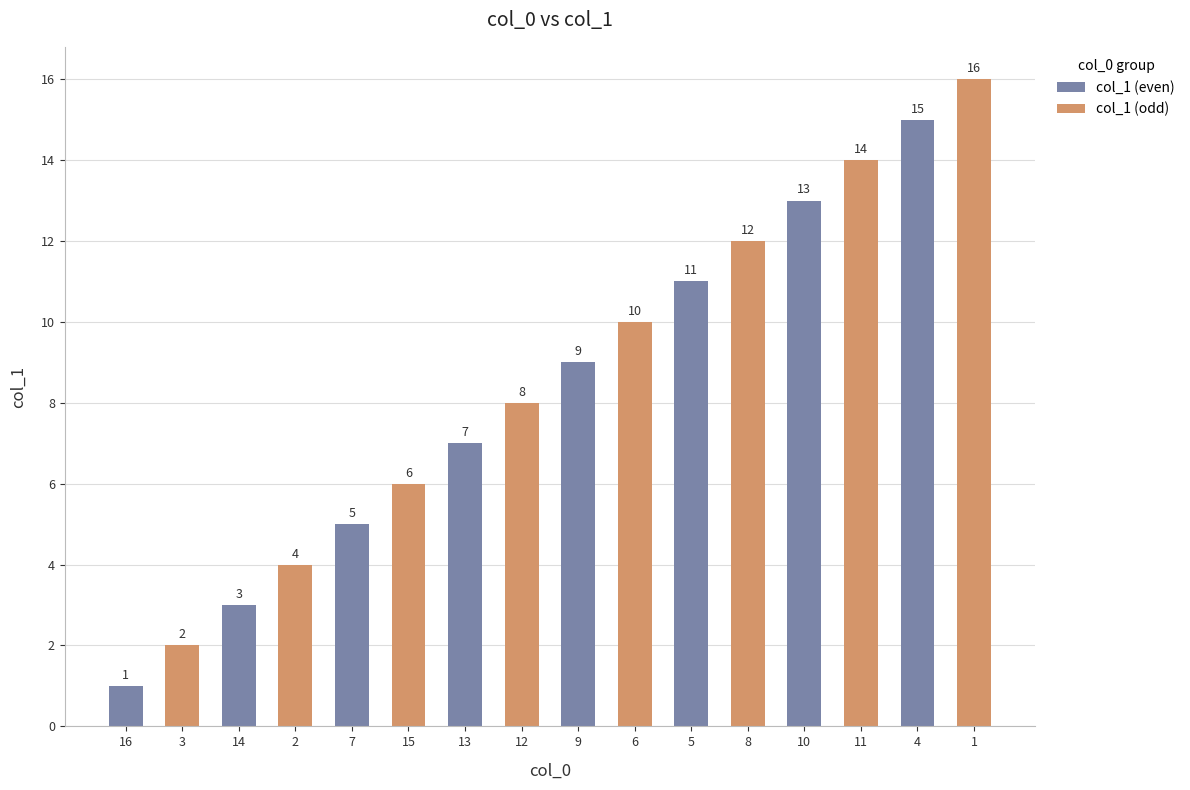

What is the average value?

8